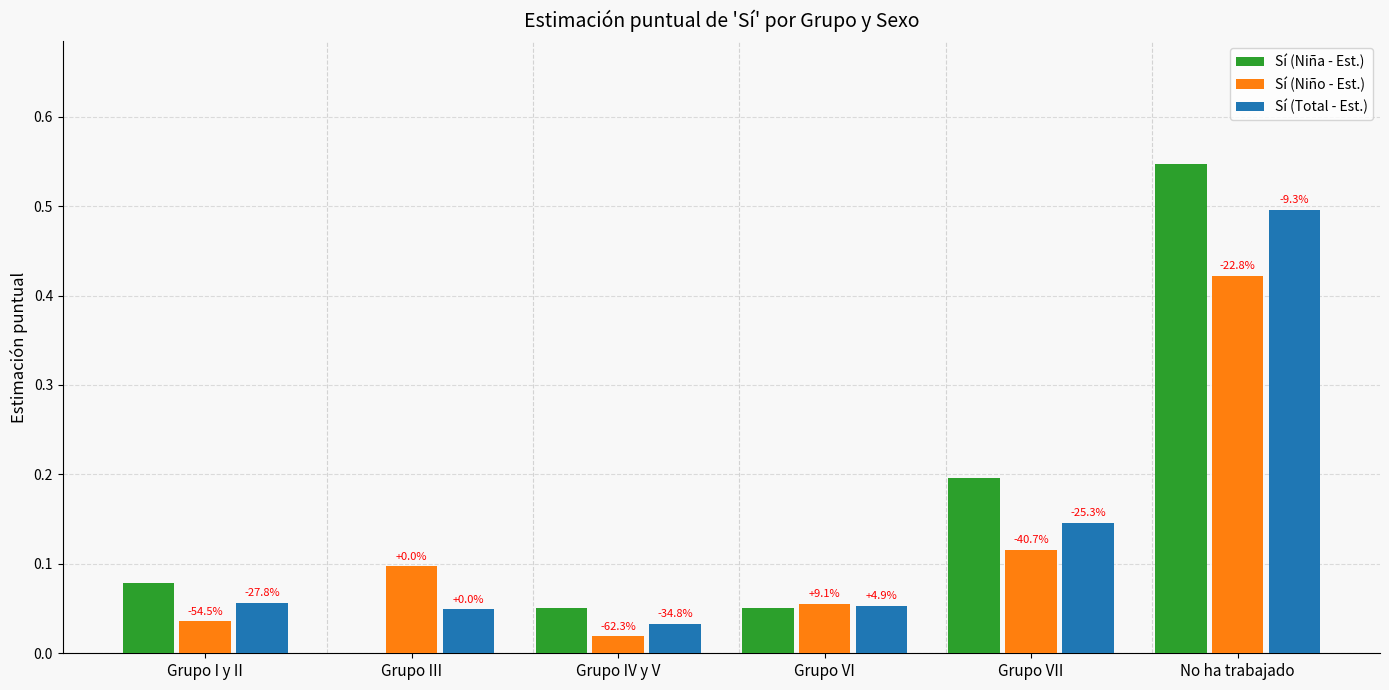

Is the value of Sí (Total - Est.) at No ha trabajado greater than the value of Sí (Niña - Est.) at No ha trabajado?

No